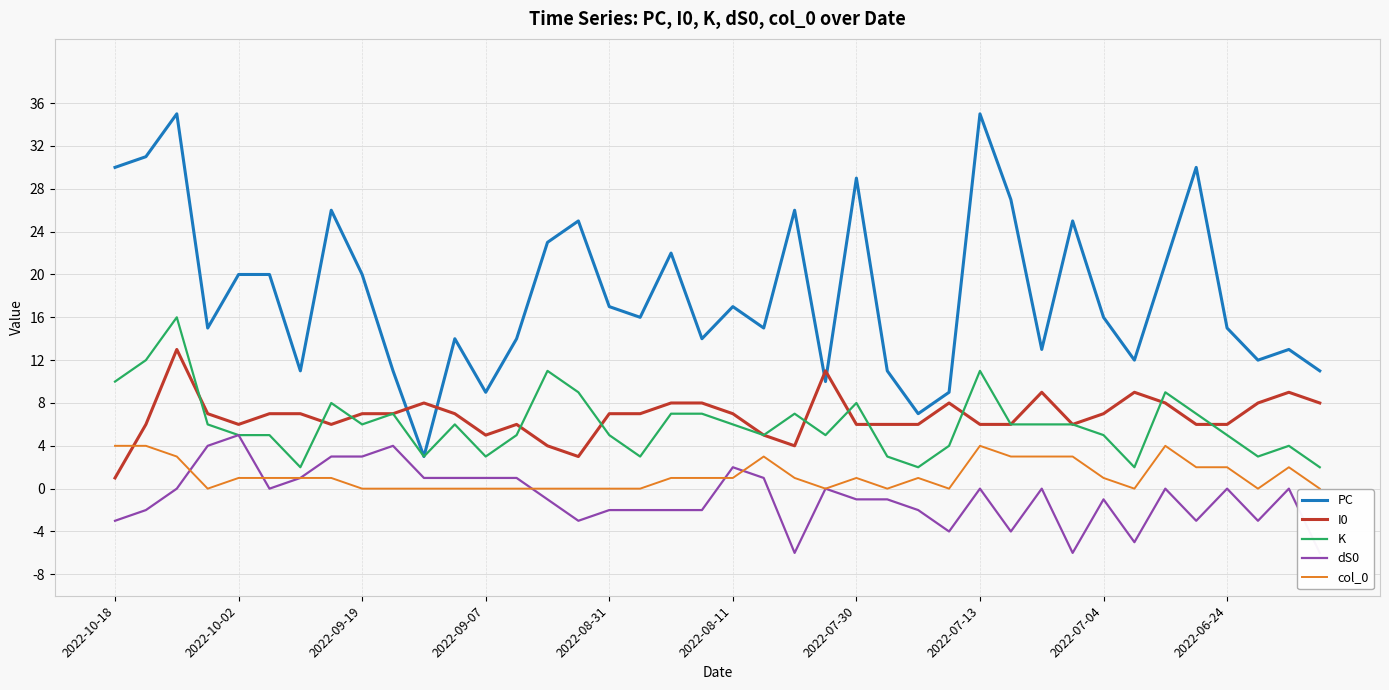

The value of PC at 35 is 30. True or false?

True